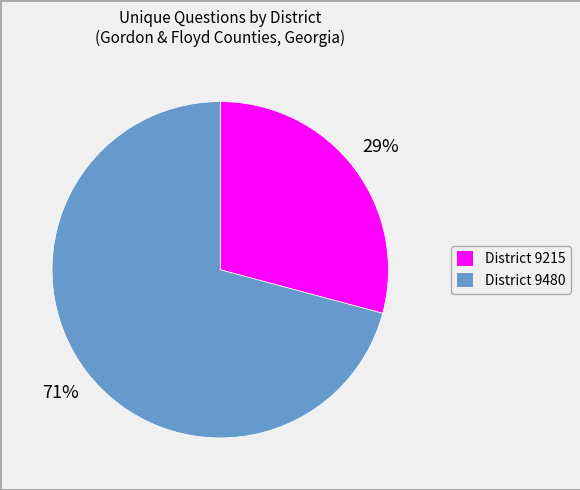

How many slices are in this pie chart?

2